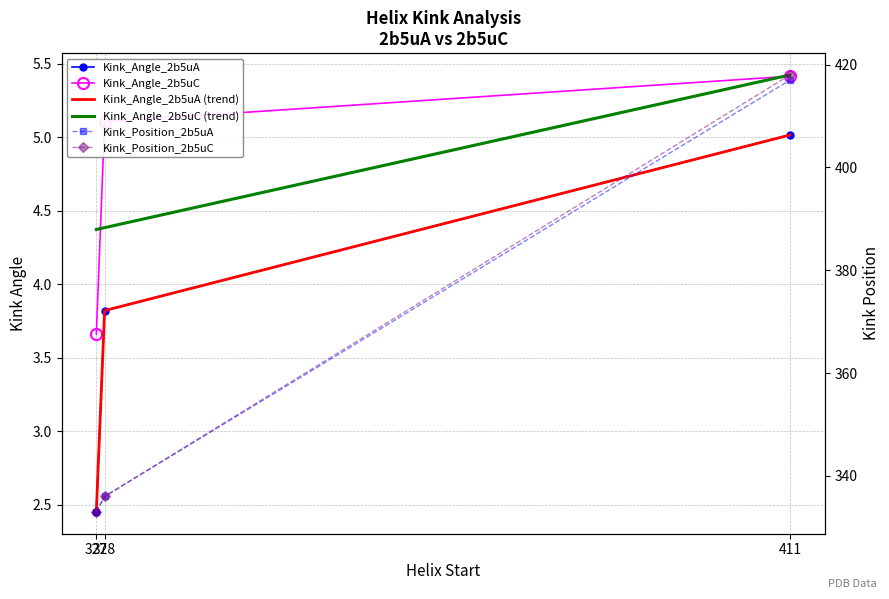

Which has a higher value, 327 or 328?

328